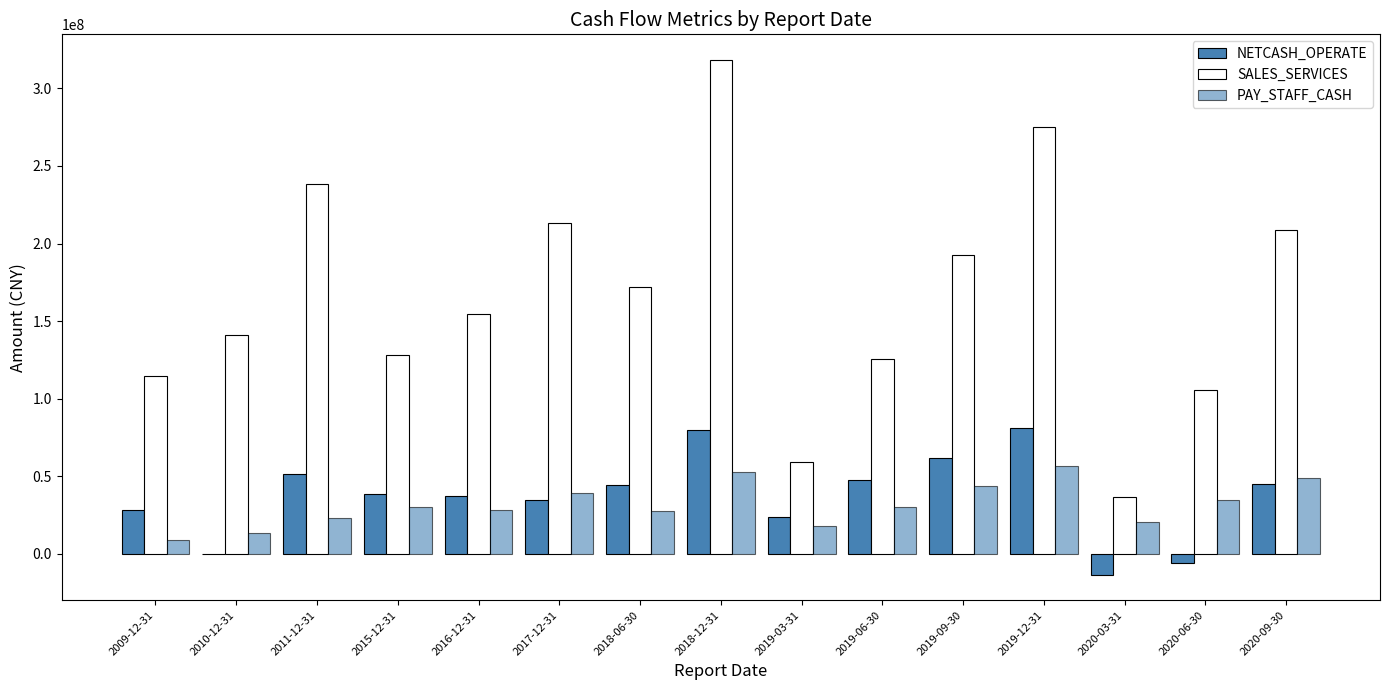

Are the bars grouped side by side (vs. stacked)?

Yes